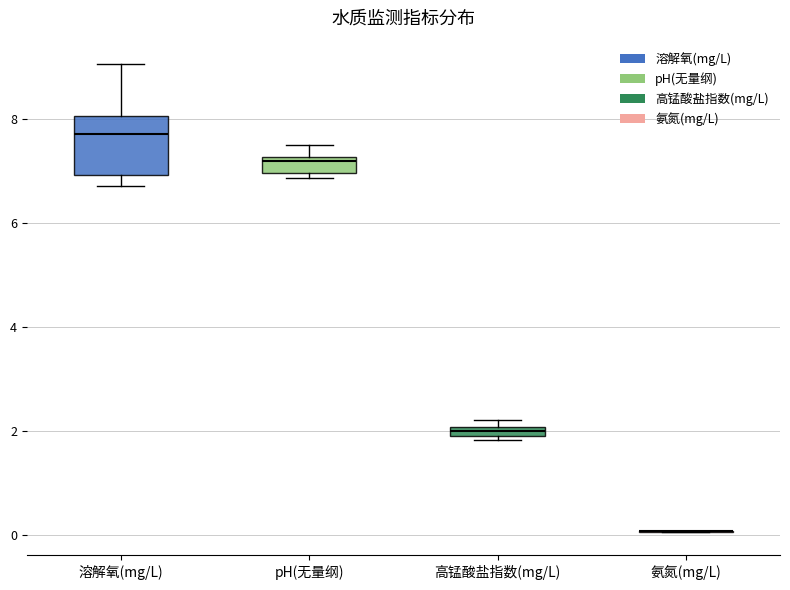

Where is the lower edge of the box for pH(无量纲) on the y-axis? The values are not printed on the chart, so give them approximately, as read against the axis.

7.0